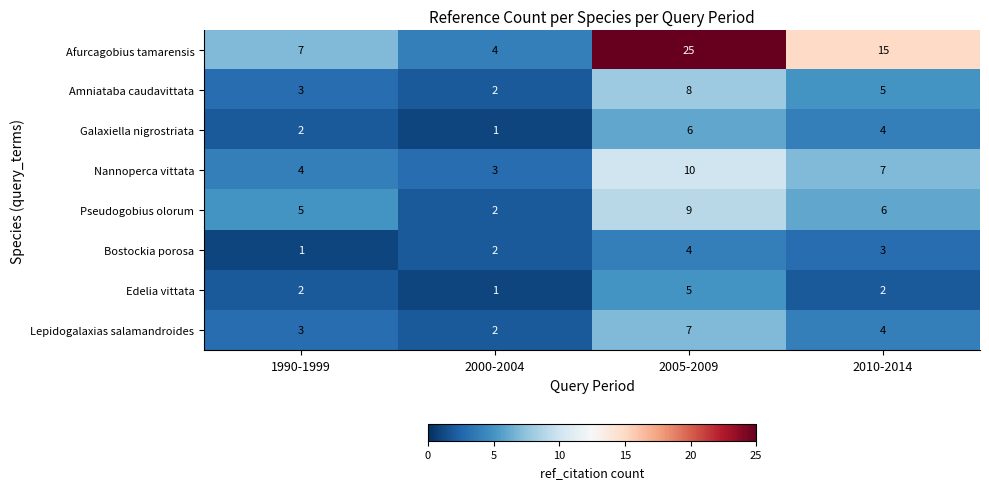

What is the approximate value of Nannoperca vittata at 2000-2004?

3